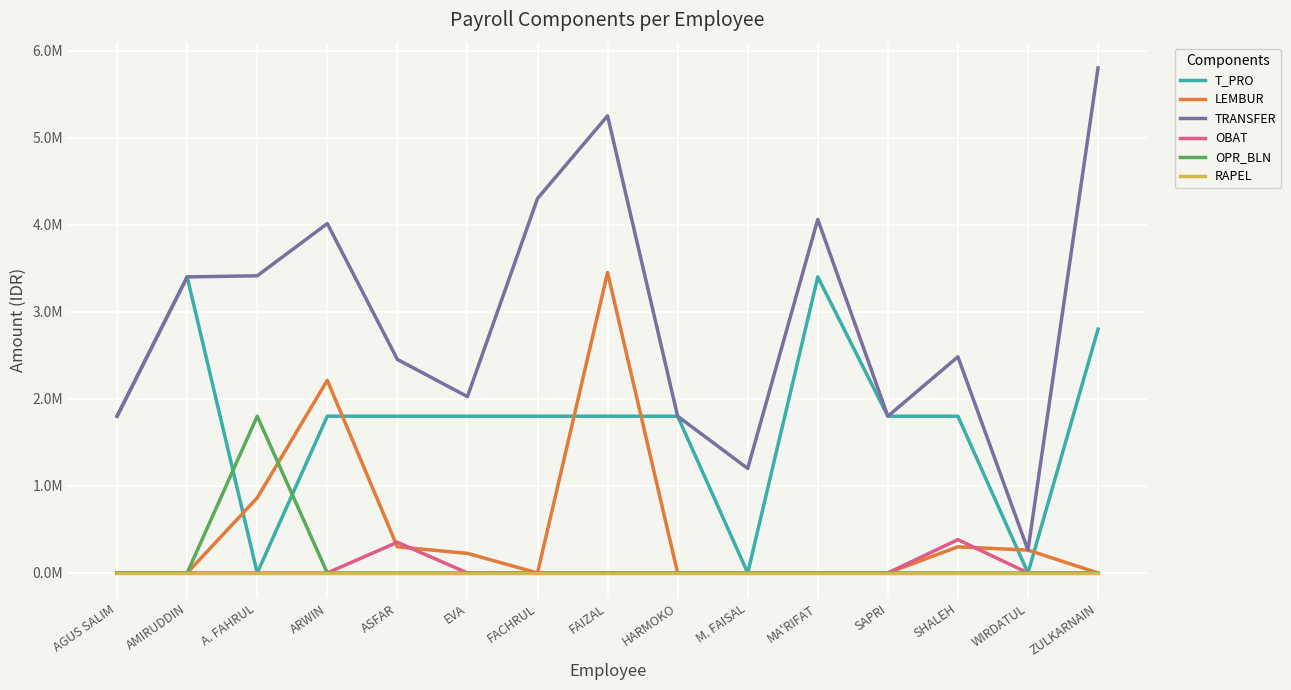

Is this an area chart (filled region under the line)?

No